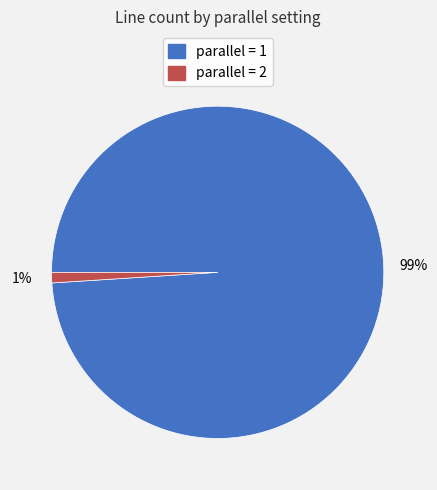

To the nearest percent, what is the average slice percentage?

50%